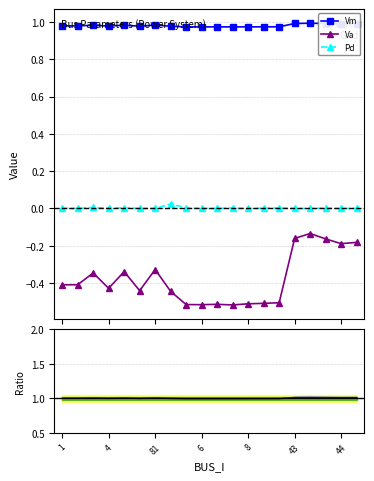

True or false: Va and Pd cross at least once.

False